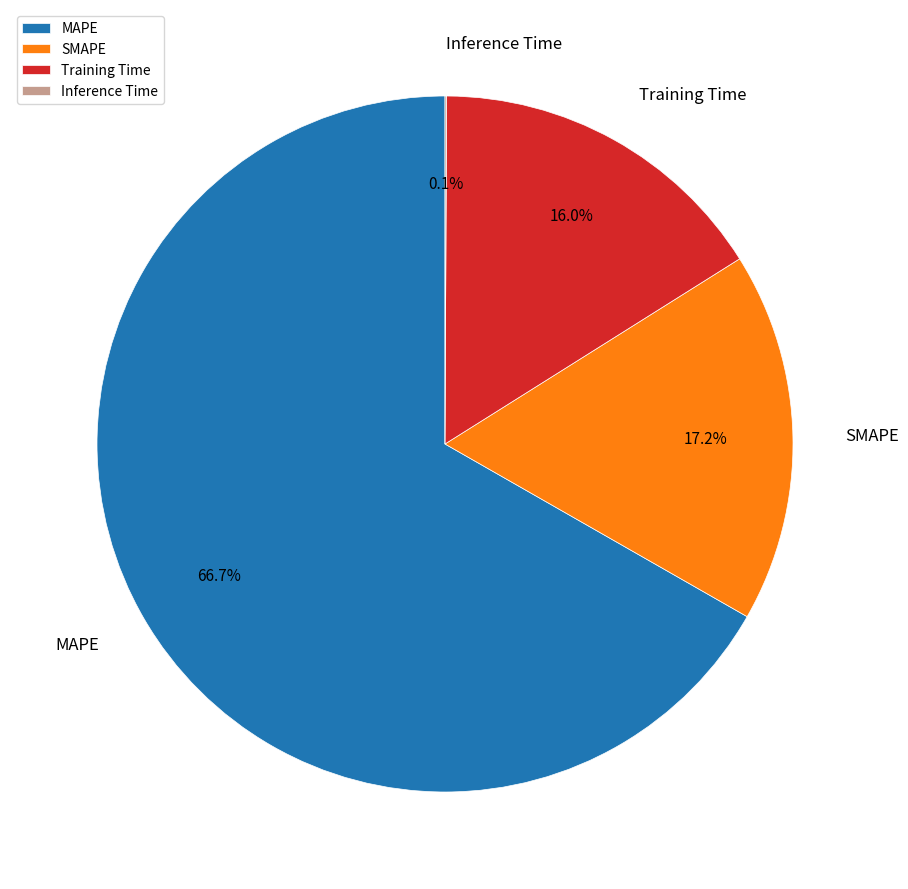

To the nearest percent, what percentage of the pie is SMAPE?

17%